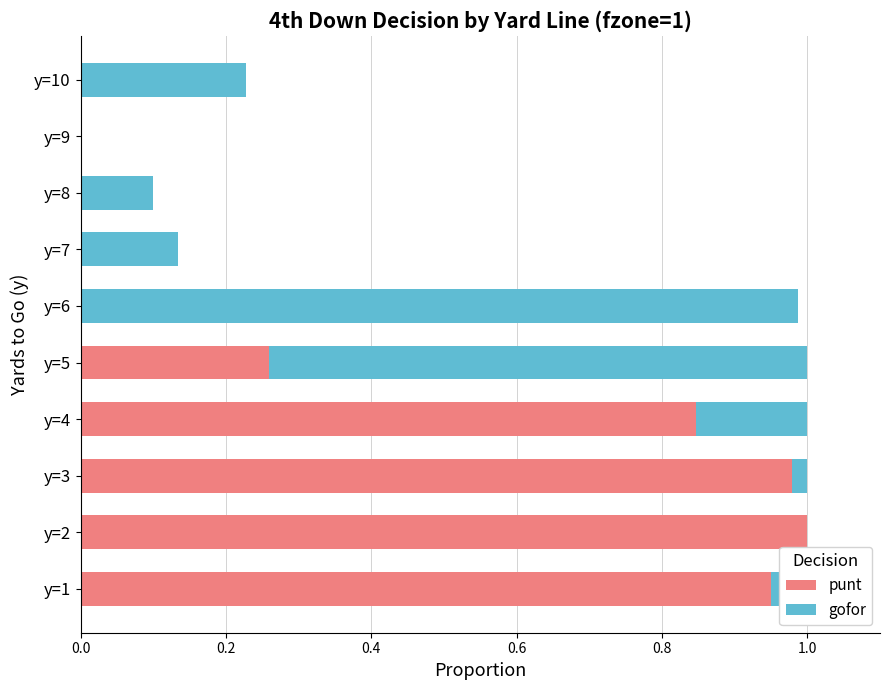

The value of punt at y=9 is 0.0. True or false?

True